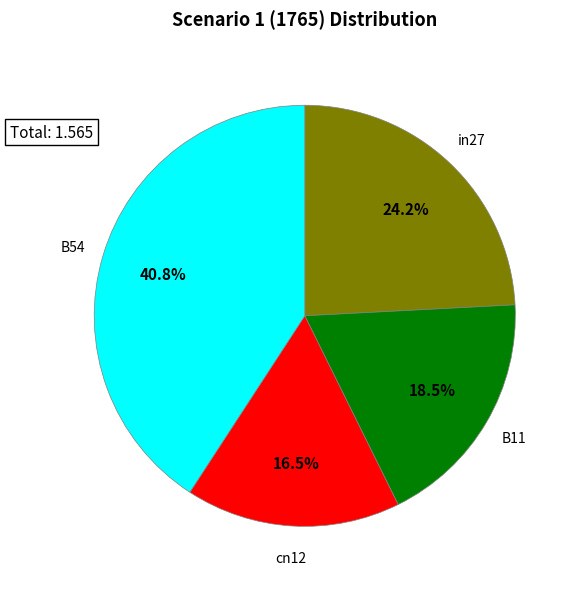

Is there any slice that represents more than half of the pie?

No